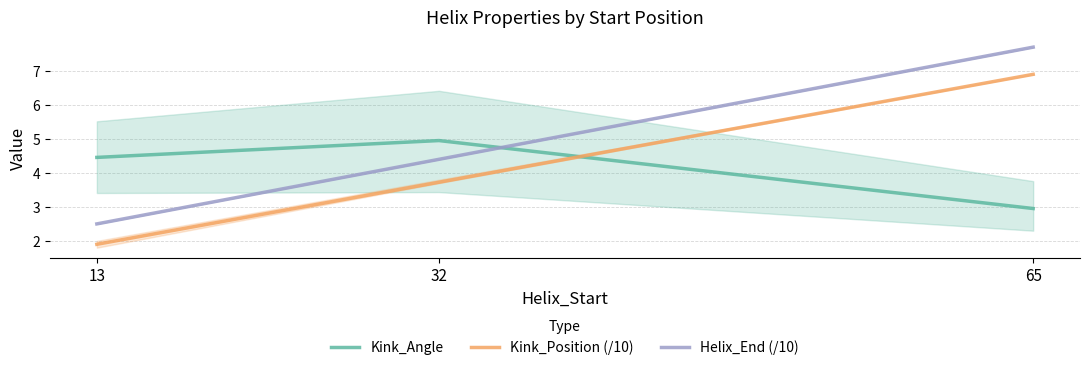

At which label is Helix_End (/10) closest to 5?

32